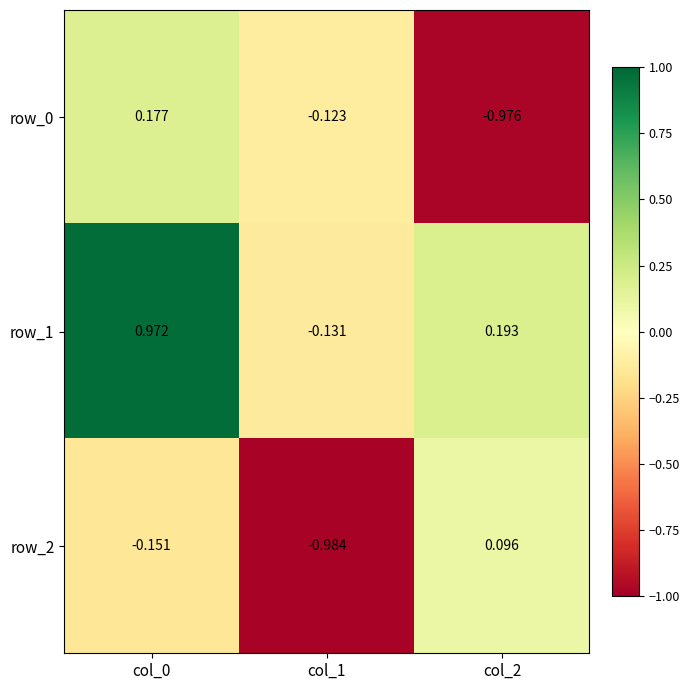

Which category has the highest value across all series?

col_0